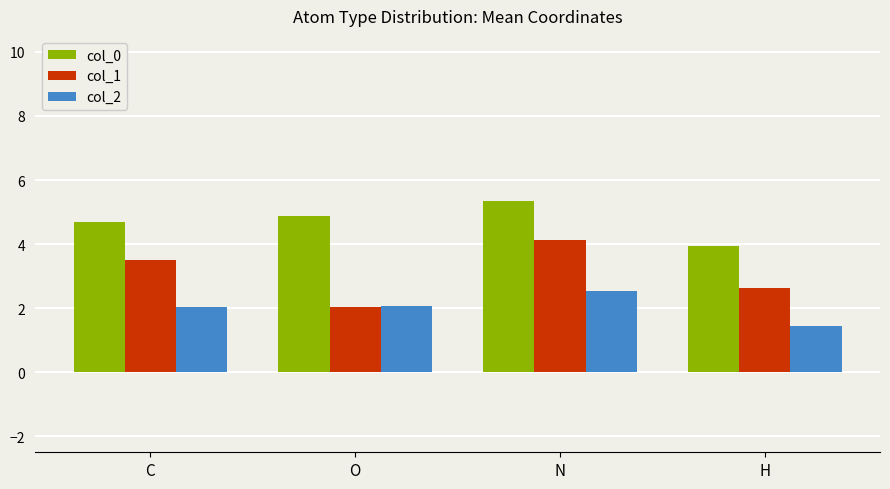

The value of col_1 at H is 1.8. True or false?

False